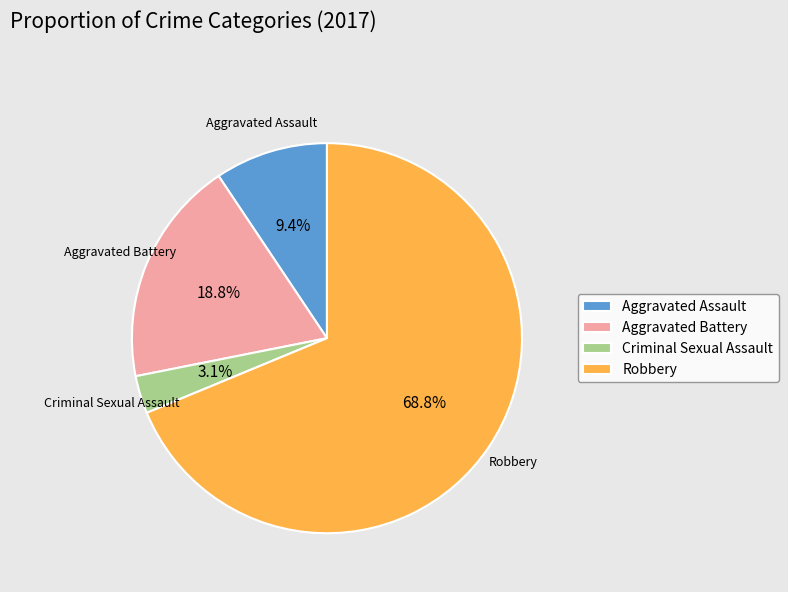

To the nearest percent, what is the difference between the Robbery and Aggravated Battery slice percentages?

50%